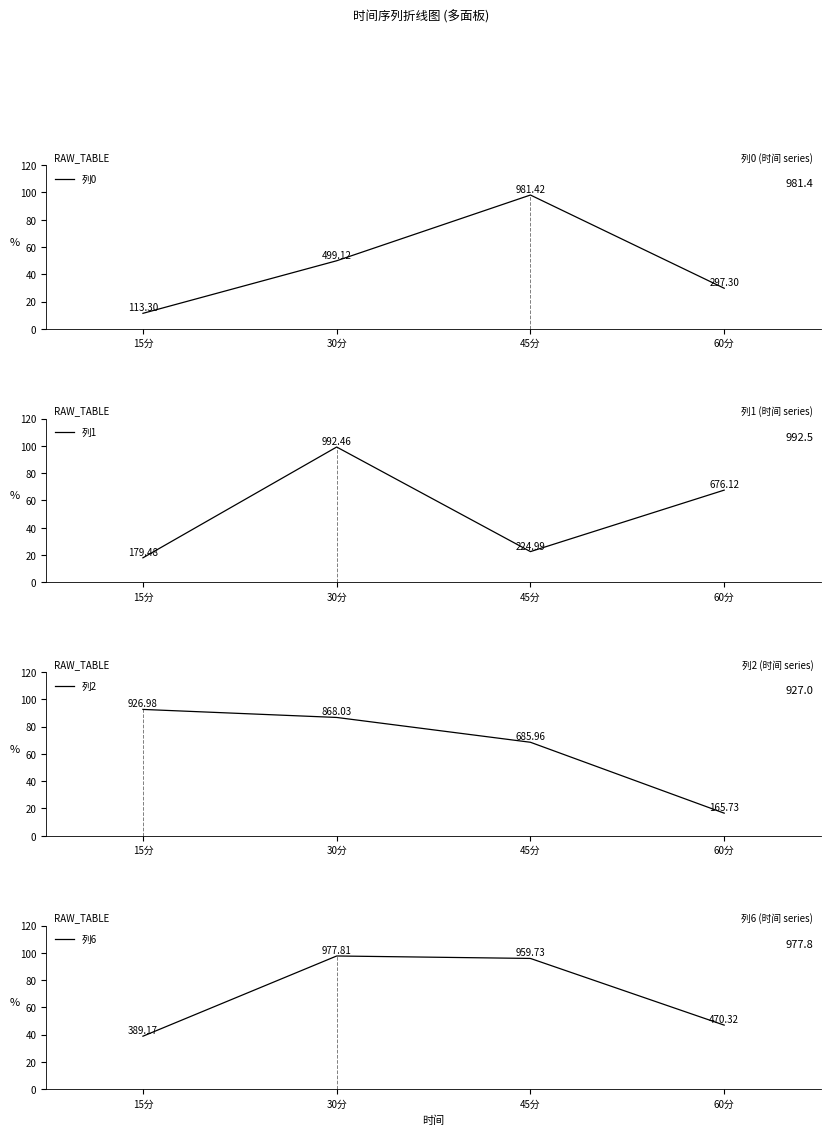

Reading left to right, what are all the values shown in this chart?

列0: 15分=11.3	30分=49.9	45分=98.1	60分=29.7
列1: 15分=17.9	30分=99.2	45分=22.5	60分=67.6
列2: 15分=92.7	30分=86.8	45分=68.6	60分=16.6
列6: 15分=38.9	30分=97.8	45分=96.0	60分=47.0